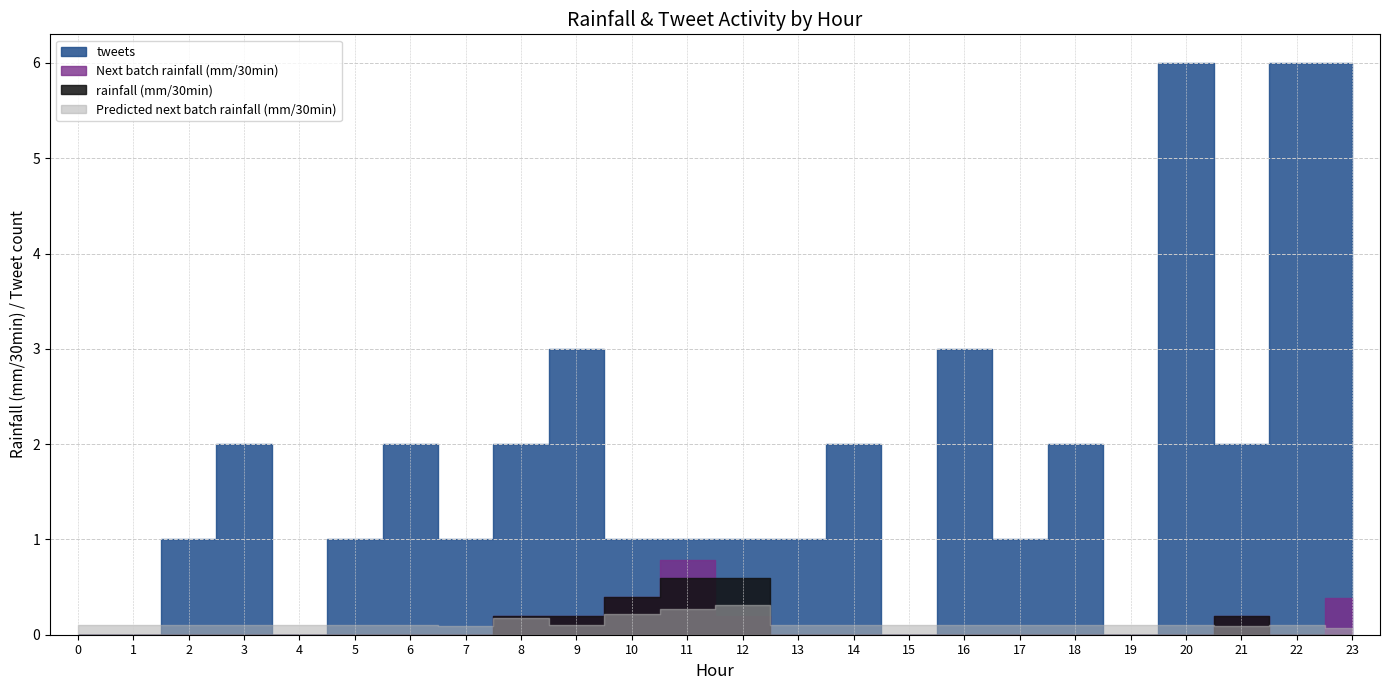

What is the sum of the tweets values at 1 and 8?

2.0